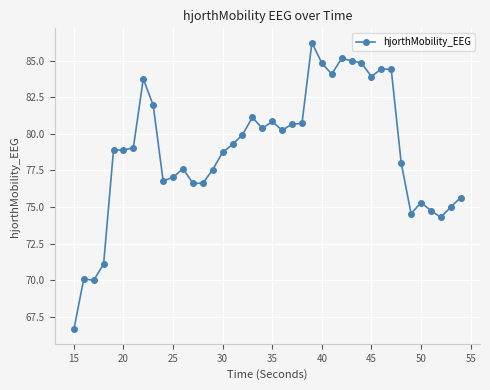

What is the sum of all values?

3155.0